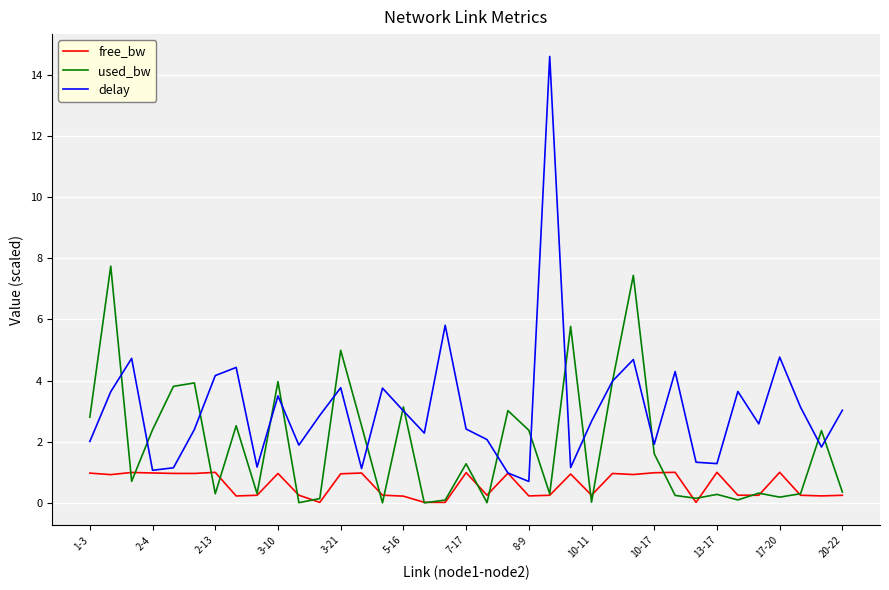

Which series has the largest total across all categories?

delay